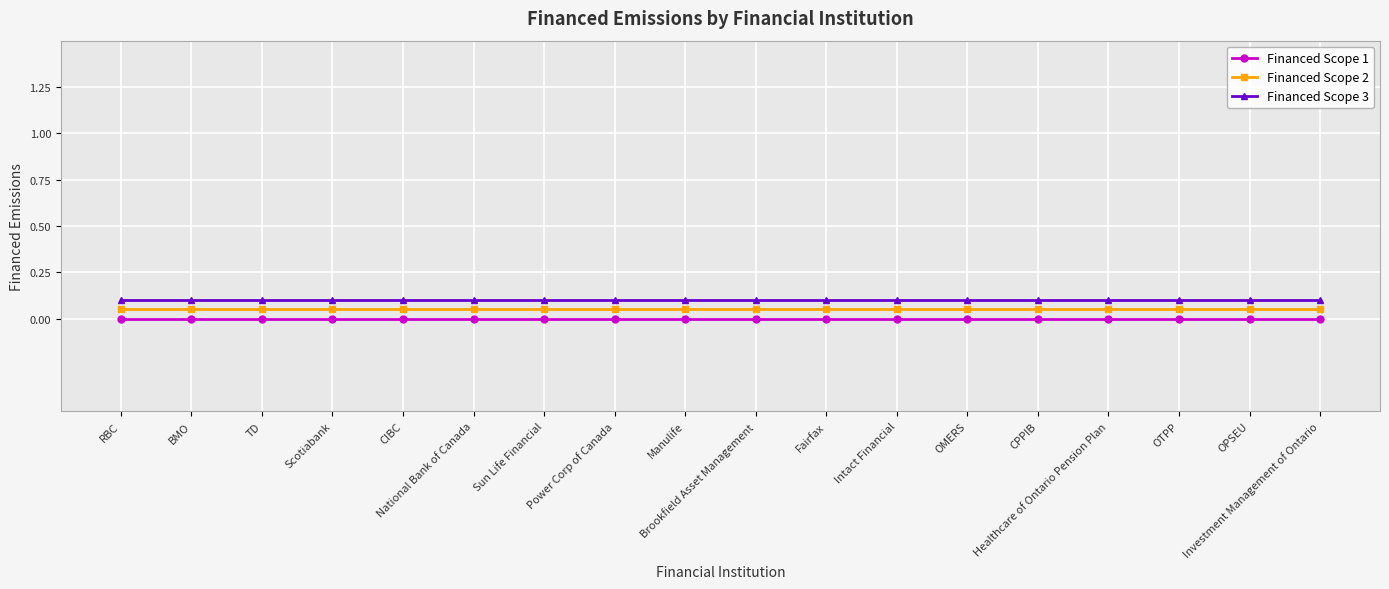

Reading left to right, transcribe all the data shown in this chart.

Financed Scope 1: 0.0	0.0	0.0	0.0	0.0	0.0	0.0	0.0	0.0	0.0	0.0	0.0	0.0	0.0	0.0	0.0	0.0	0.0
Financed Scope 2: 0.1	0.1	0.1	0.1	0.1	0.1	0.1	0.1	0.1	0.1	0.1	0.1	0.1	0.1	0.1	0.1	0.1	0.1
Financed Scope 3: 0.1	0.1	0.1	0.1	0.1	0.1	0.1	0.1	0.1	0.1	0.1	0.1	0.1	0.1	0.1	0.1	0.1	0.1